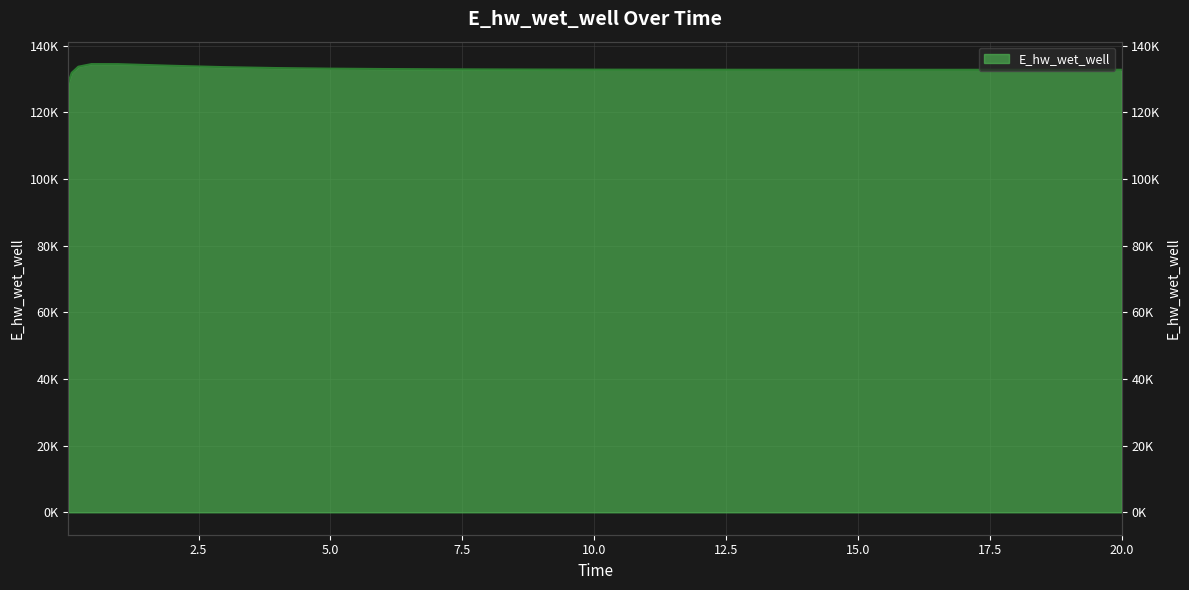

Where does the data first go above 132801?

0.21875